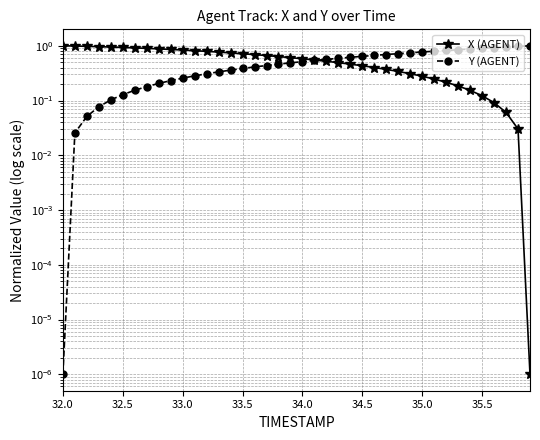

What is the sum of all Y (AGENT) values?

20.0